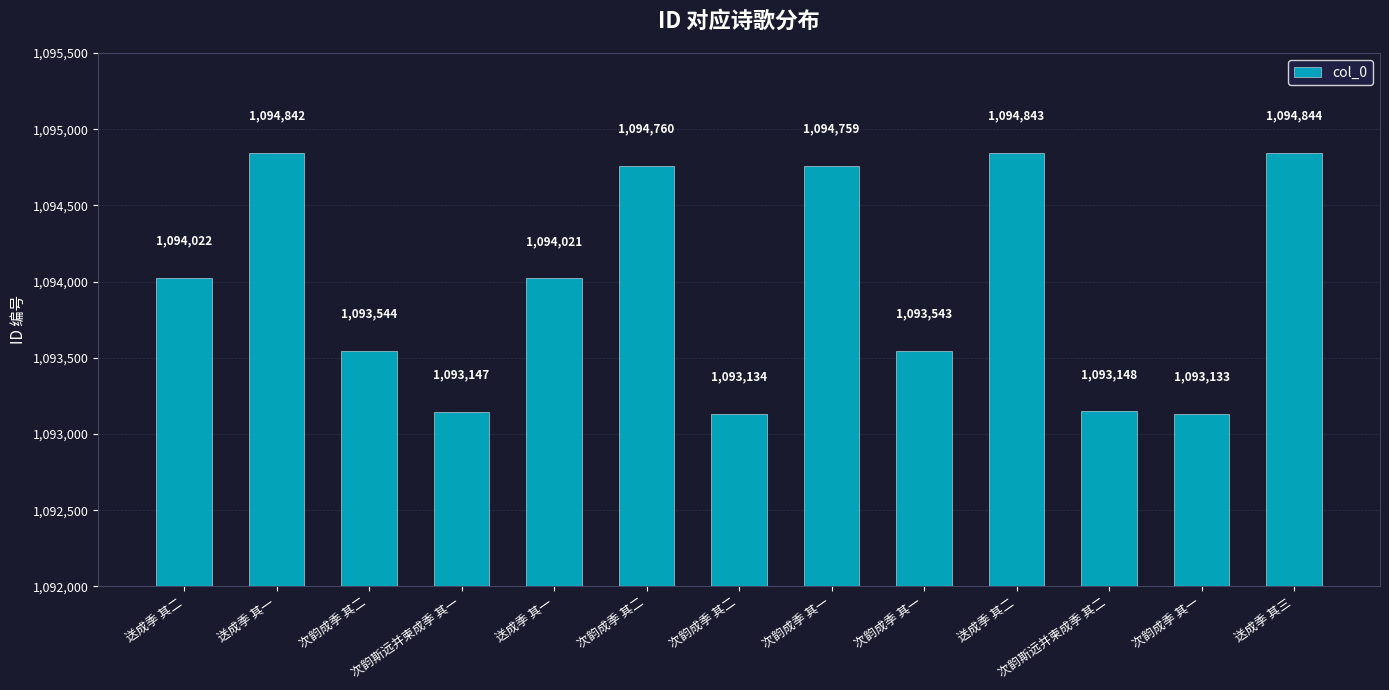

Are the bars horizontal?

No